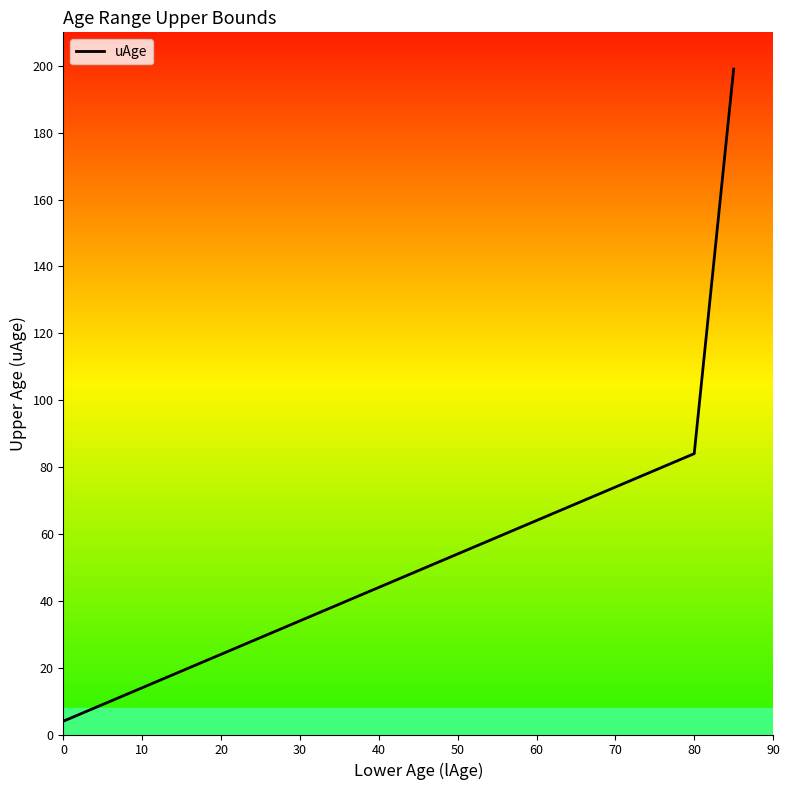

What is the maximum value shown in the chart?

199